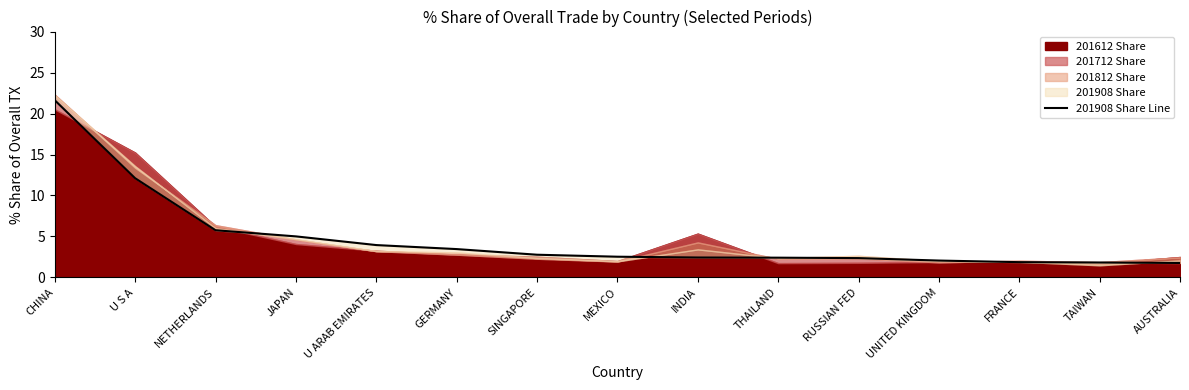

What position from the right is SINGAPORE?

9